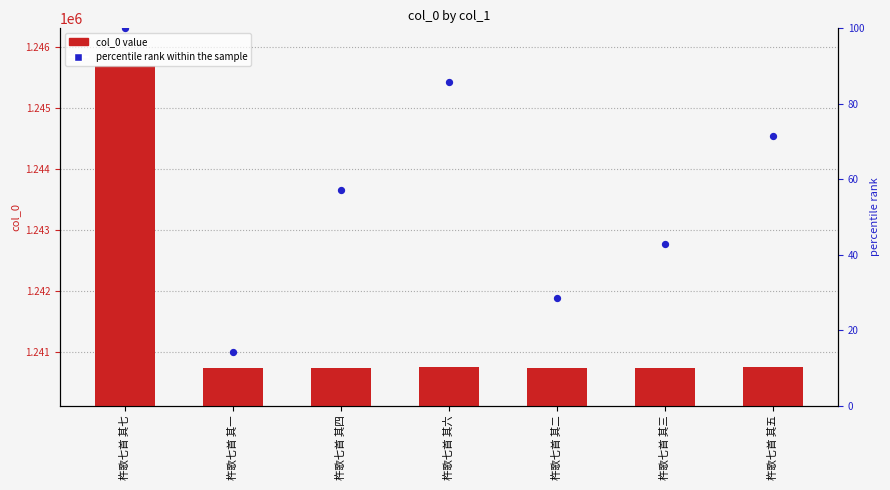

Which series has the widest spread of Y values?

col_0 value